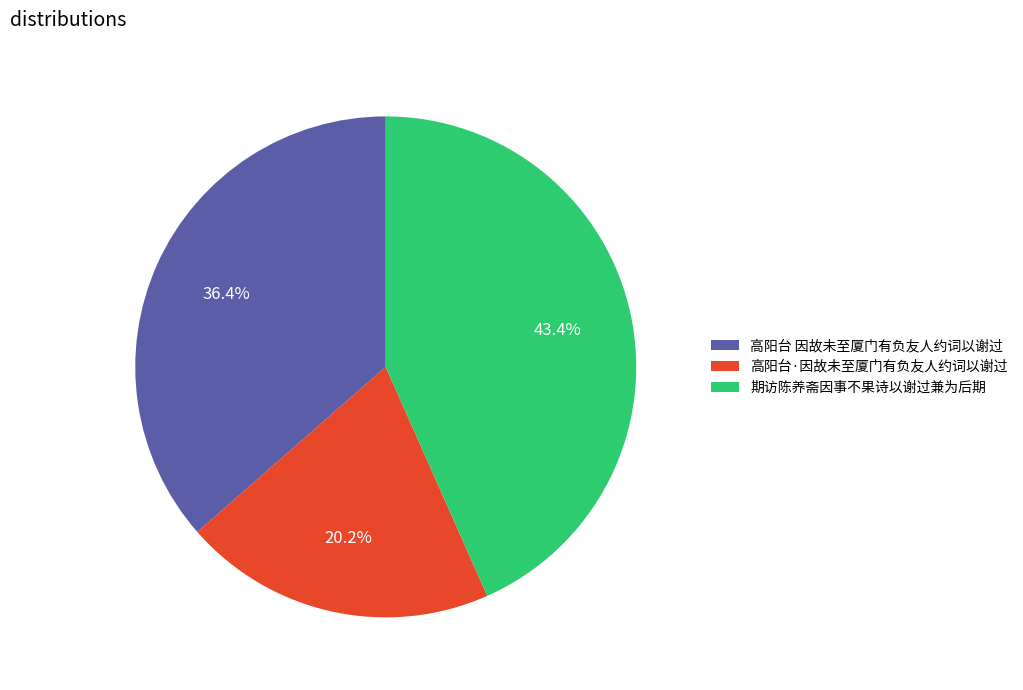

Is it true that 高阳台·因故未至厦门有负友人约词以谢过 is 13% of the pie?

False